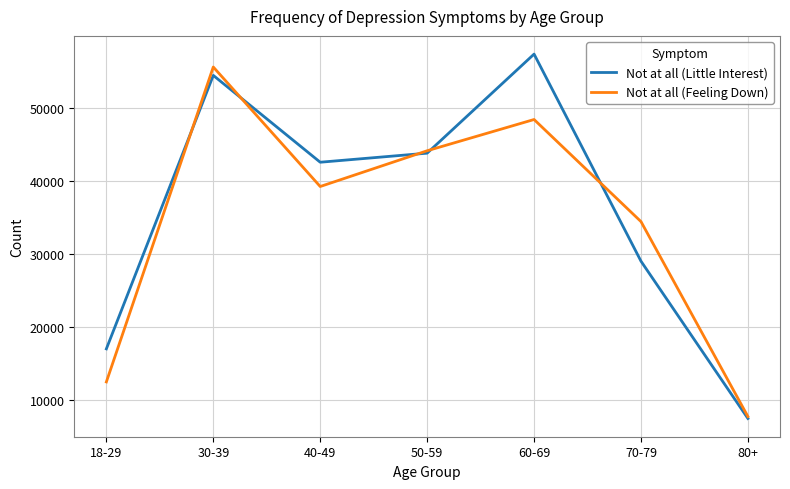

What is the difference between the highest and lowest values at 40-49?

3329